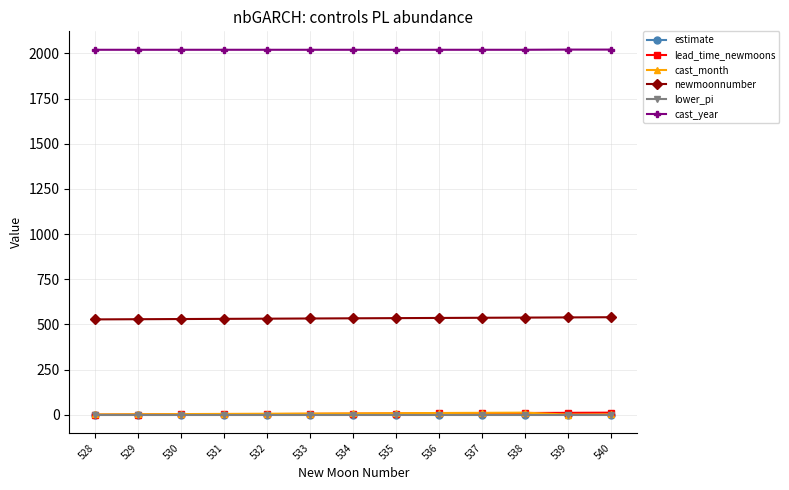

What are all the series names shown in the legend?

estimate, lead_time_newmoons, cast_month, newmoonnumber, lower_pi, cast_year